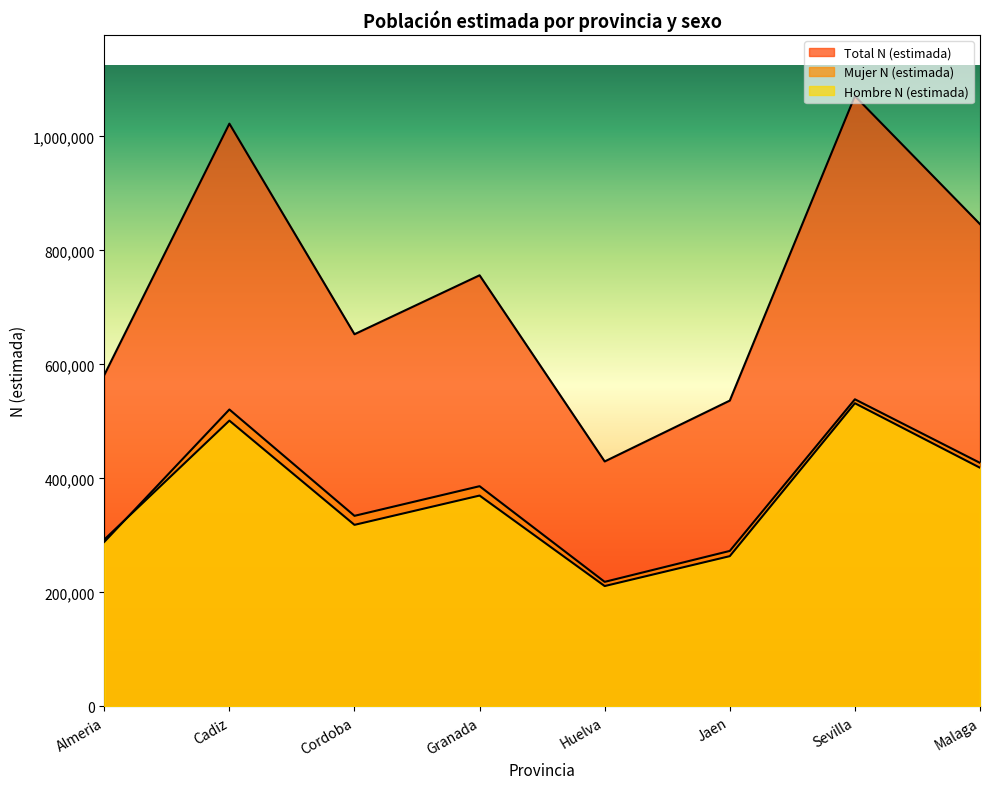

True or false: Total N (estimada) and Mujer N (estimada) cross at least once.

False